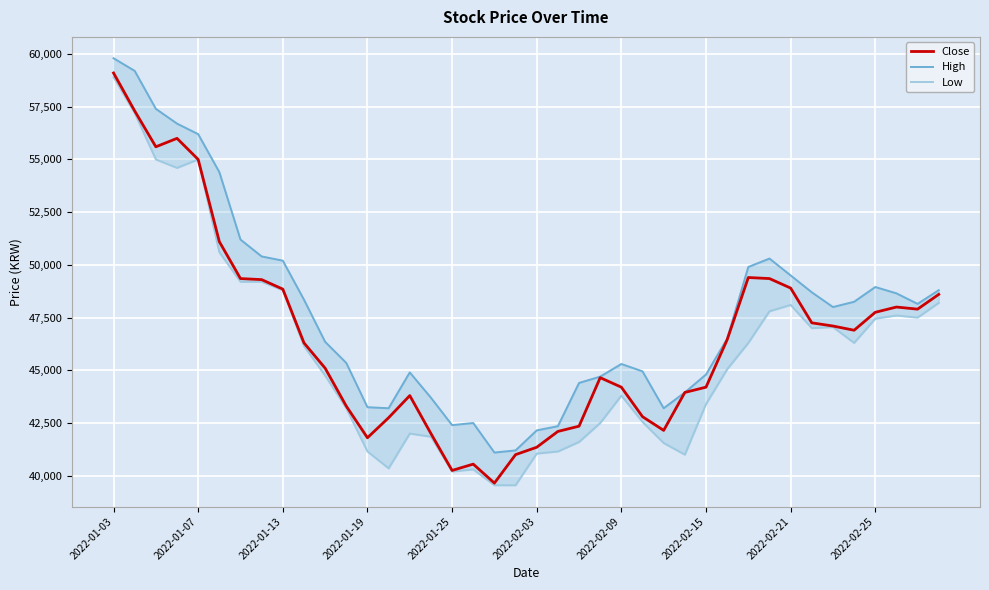

Read the Close value at 10.

45100